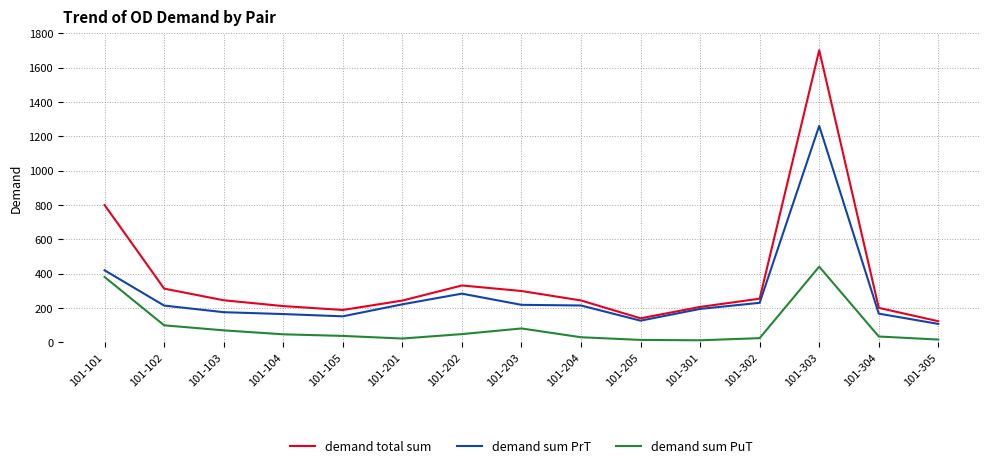

Which series has the largest range (max minus min)?

demand total sum